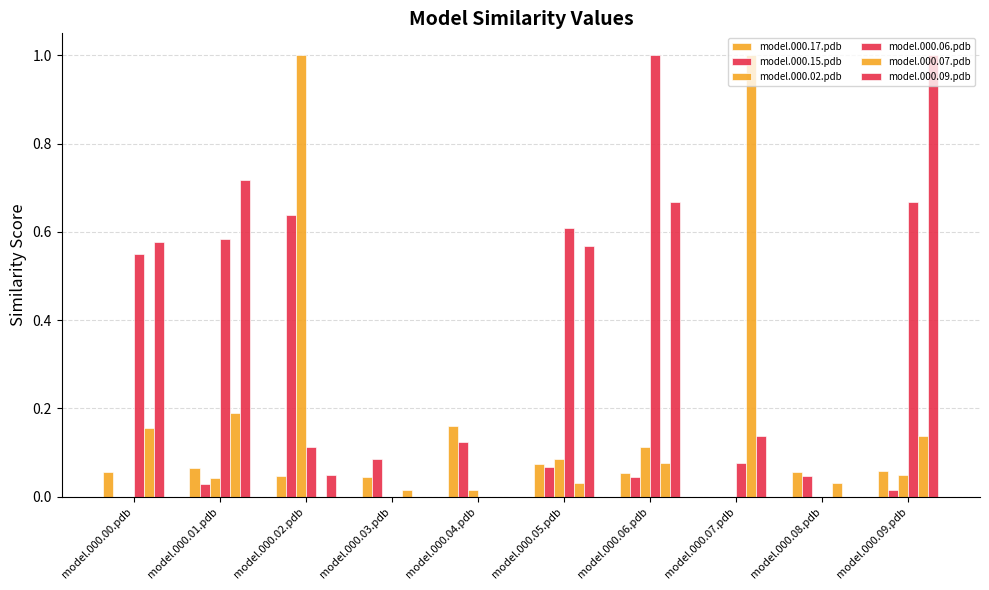

How many values in model.000.17.pdb are above zero?

9